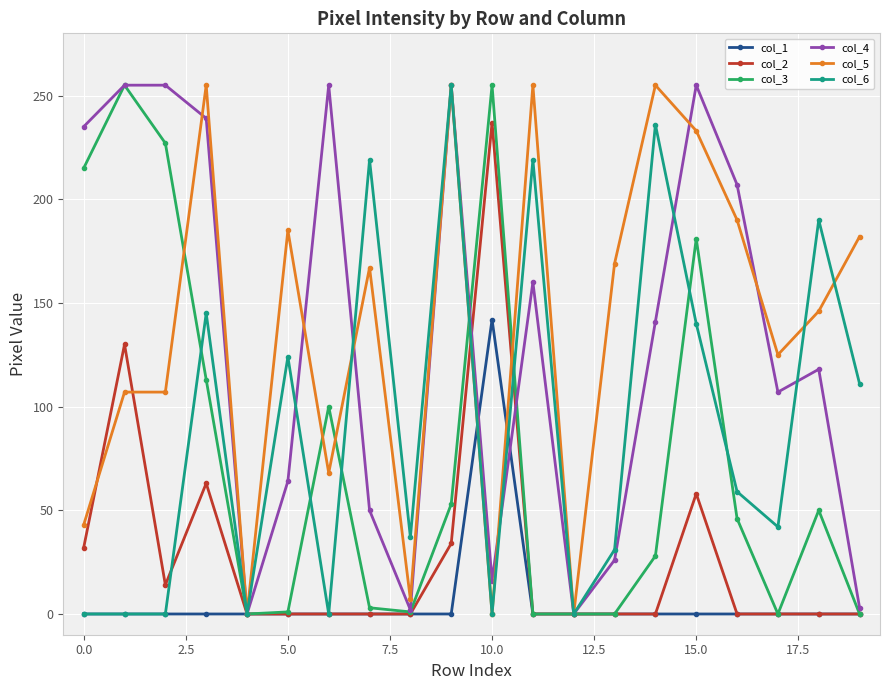

What are all the series names shown in the legend?

col_1, col_2, col_3, col_4, col_5, col_6